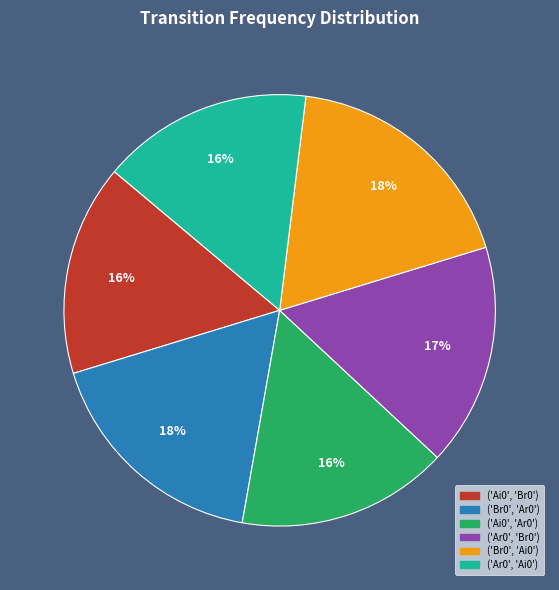

To the nearest percent, what is the difference between the ('Br0', 'Ar0') and ('Ar0', 'Ai0') slice percentages?

2%